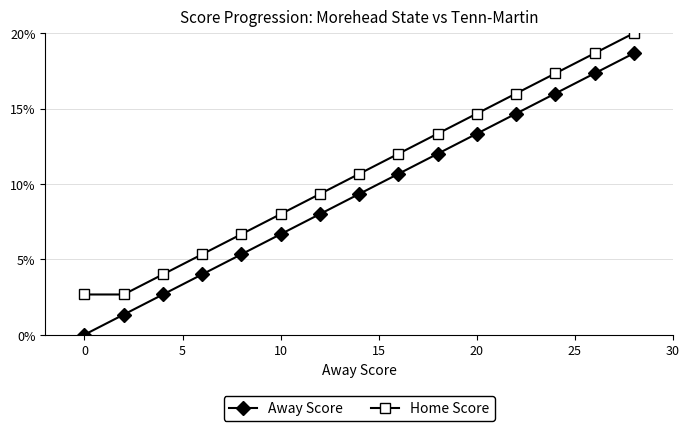

How many data points does each series have?

15